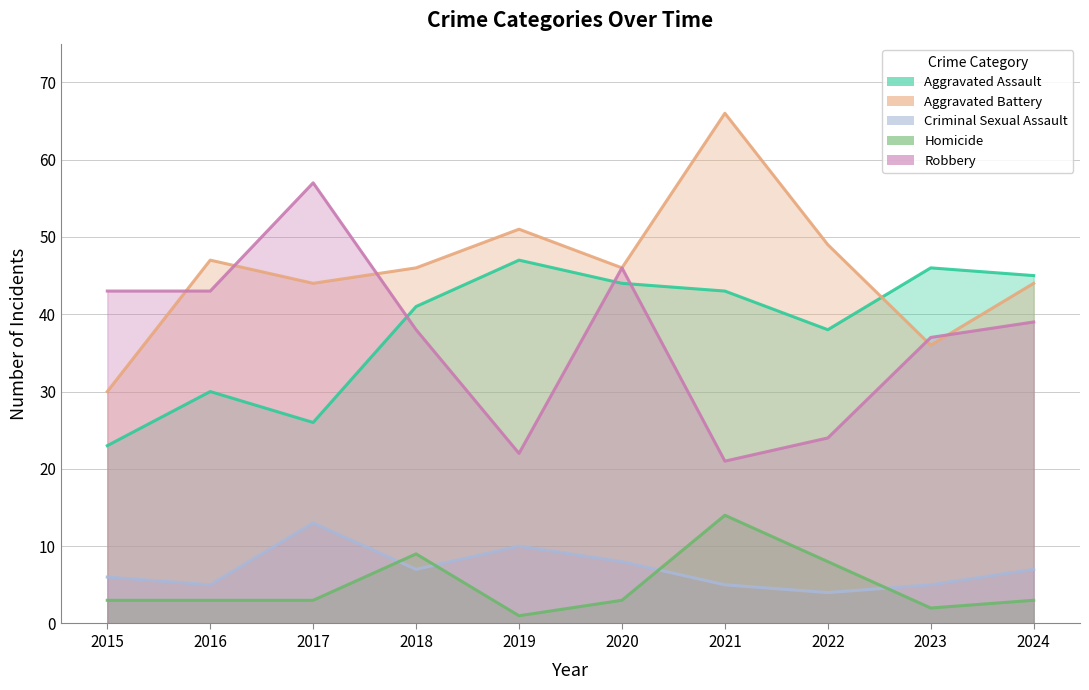

True or false: Aggravated Battery and Robbery cross at least once.

True